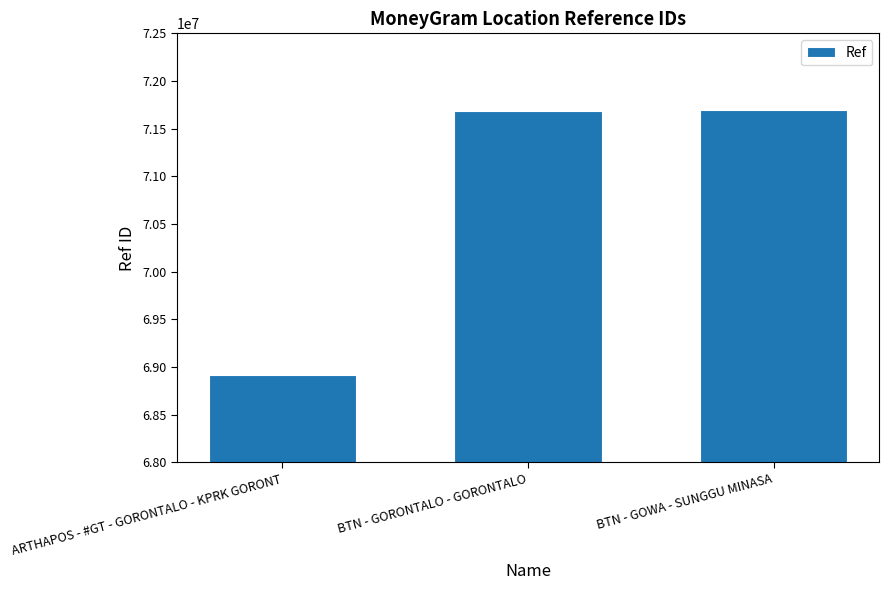

What is the difference between the values at BTN - GOWA - SUNGGU MINASA and ARTHAPOS - #GT - GORONTALO - KPRK GORONT?

2771108